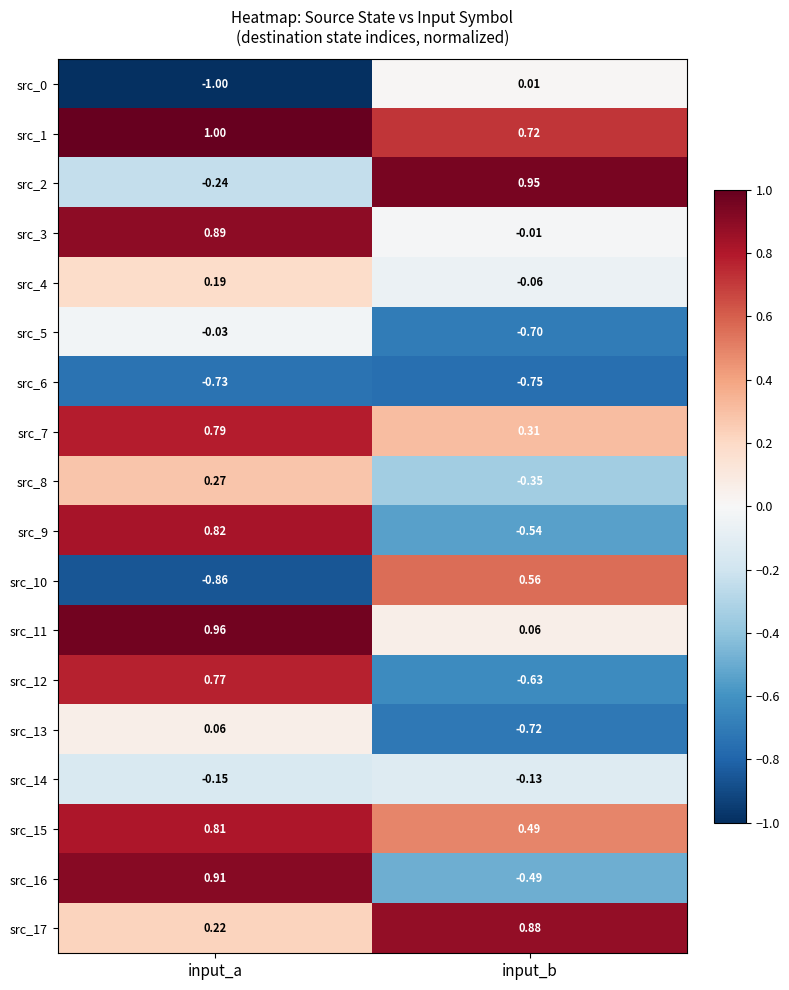

At which category is the sum across all series the highest?

input_a